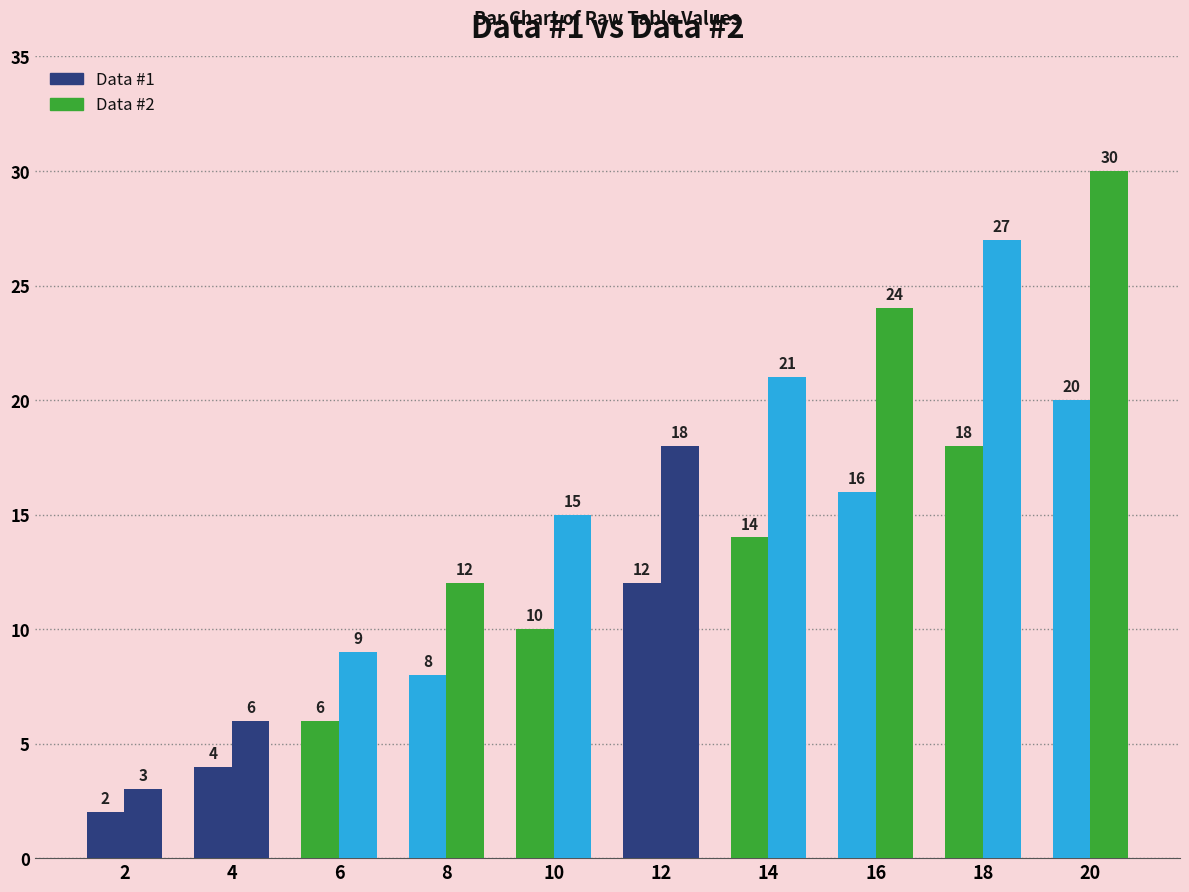

List the labels in order of Data #2 value, largest first.

20, 18, 16, 14, 12, 10, 8, 6, 4, 2